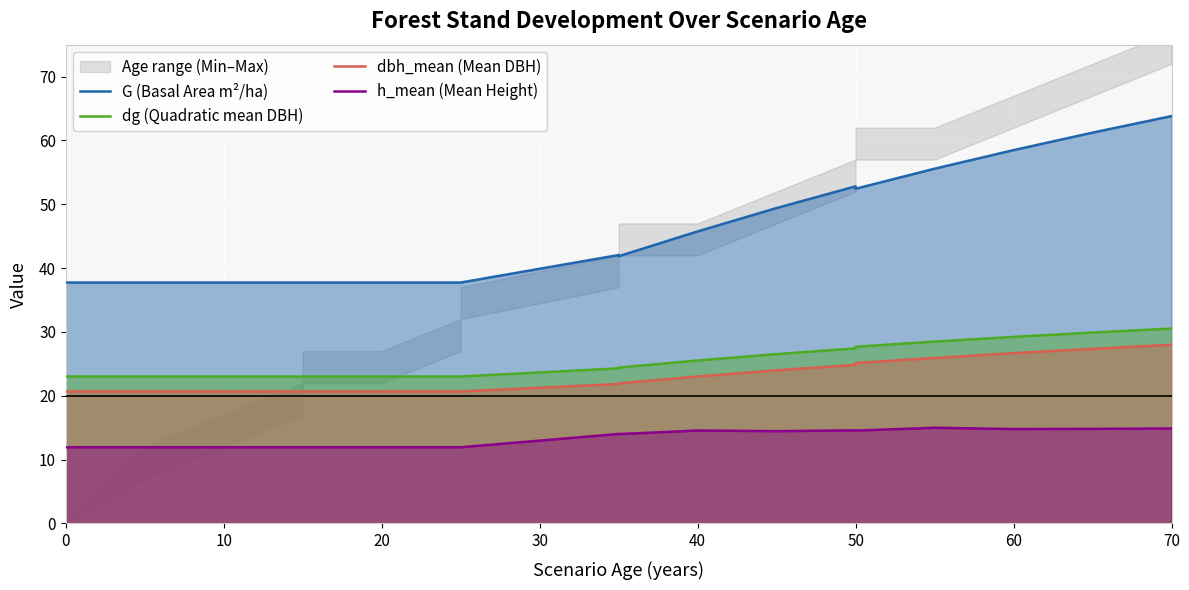

True or false: G (Basal Area m²/ha) and dbh_mean (Mean DBH) intersect in this chart.

False